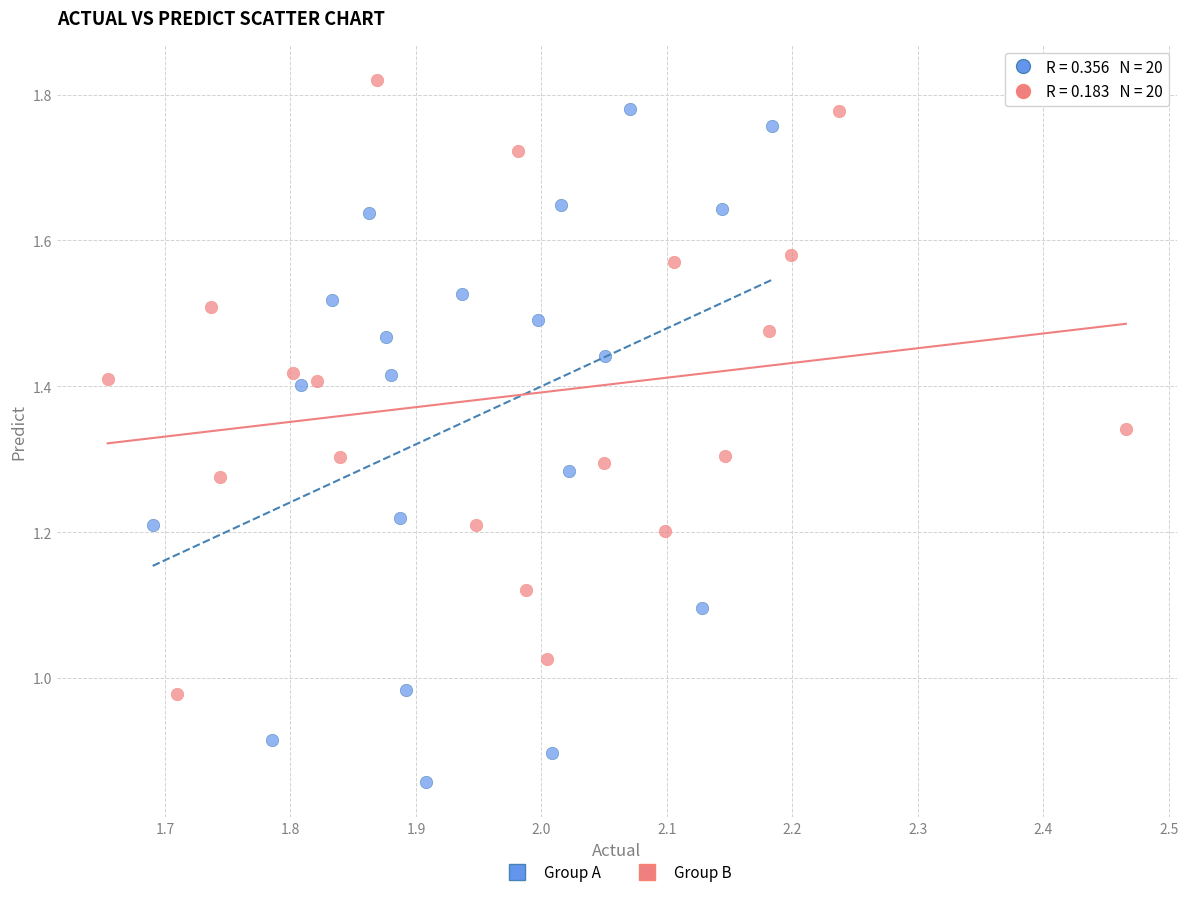

Which series reaches the minimum Y coordinate?

Group A